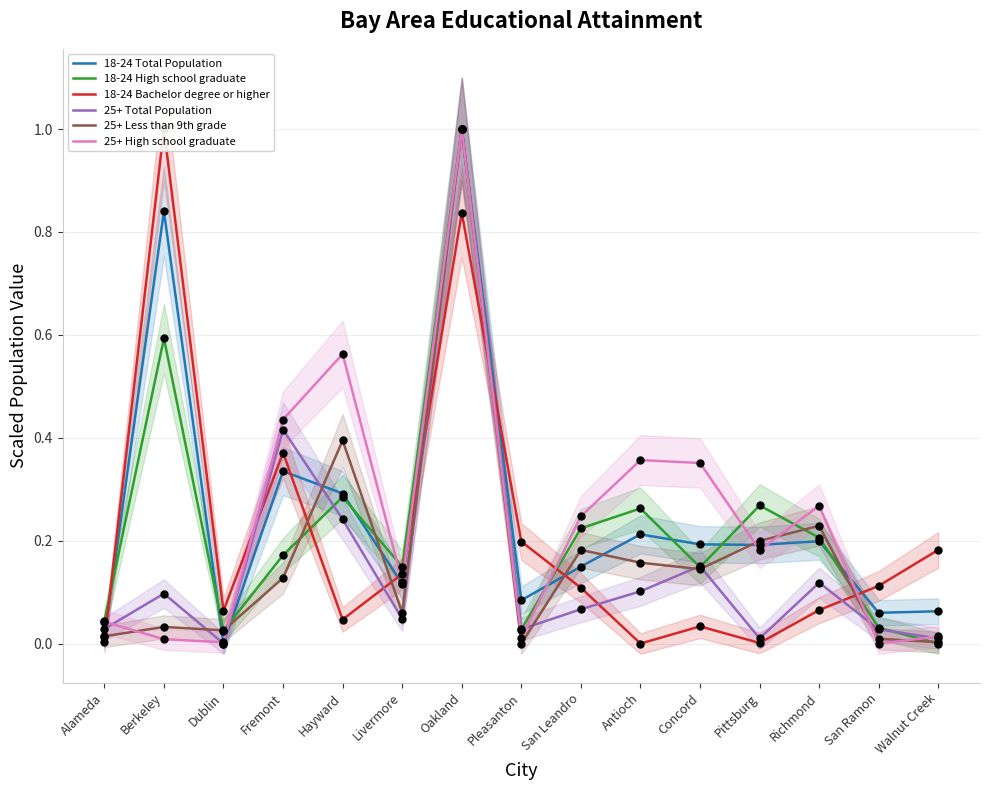

Which series reaches the maximum Y coordinate?

25+ Total Population